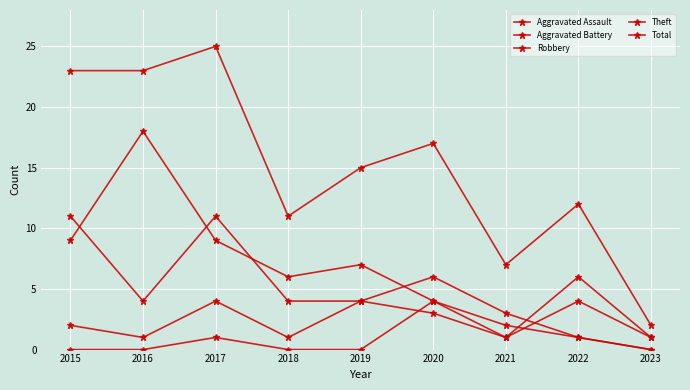

How many lines are shown in the chart?

5